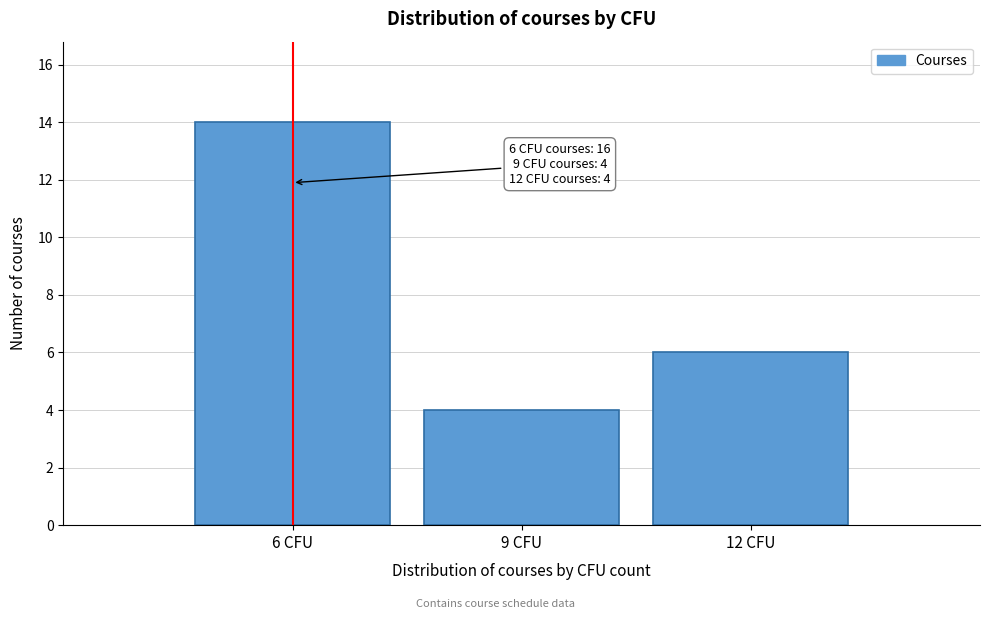

Over which range of the x-axis is the bar tallest?

4.5 to 7.5